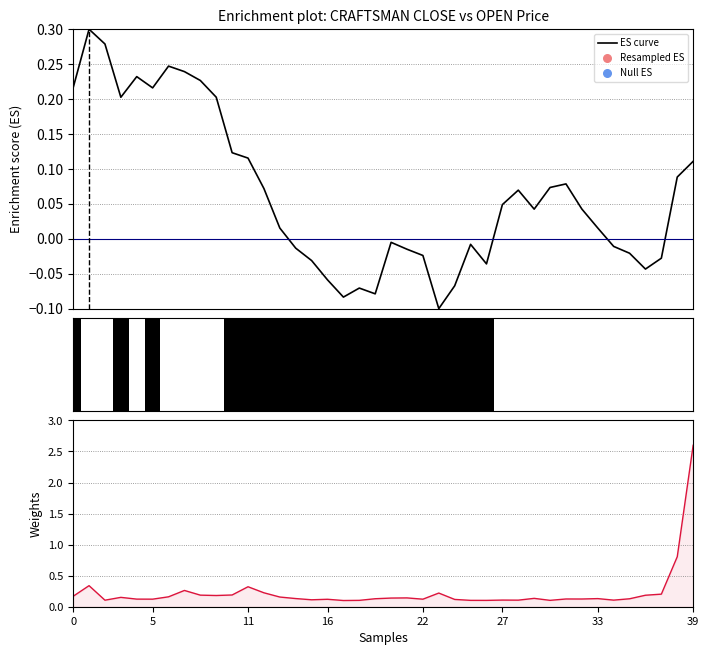

What is the total value across all series at 11?

0.4